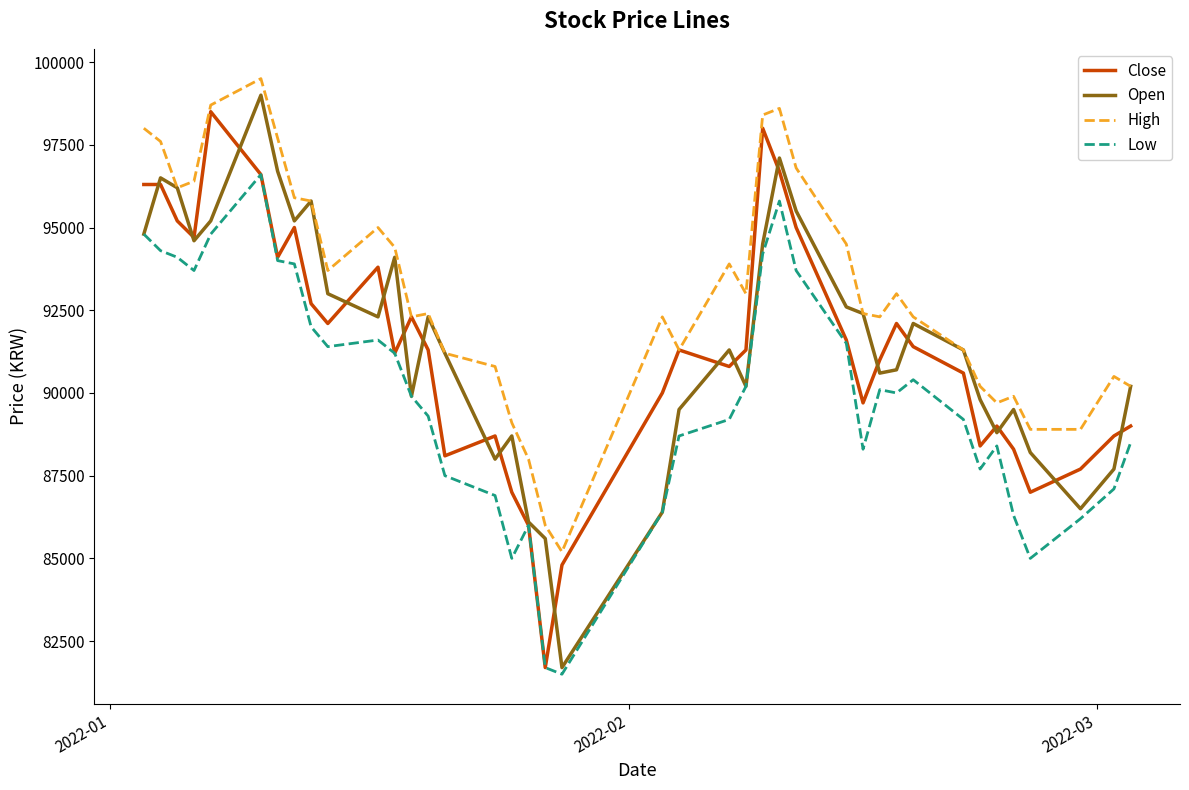

What is the minimum value for Low?

81500